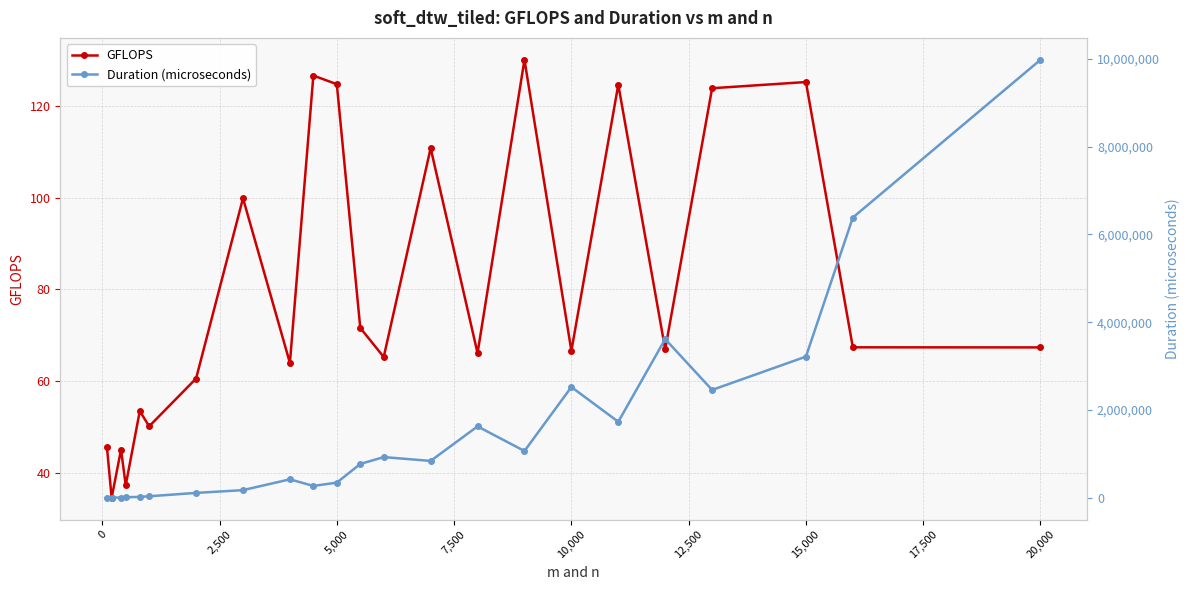

Does the chart have visible grid lines?

Yes